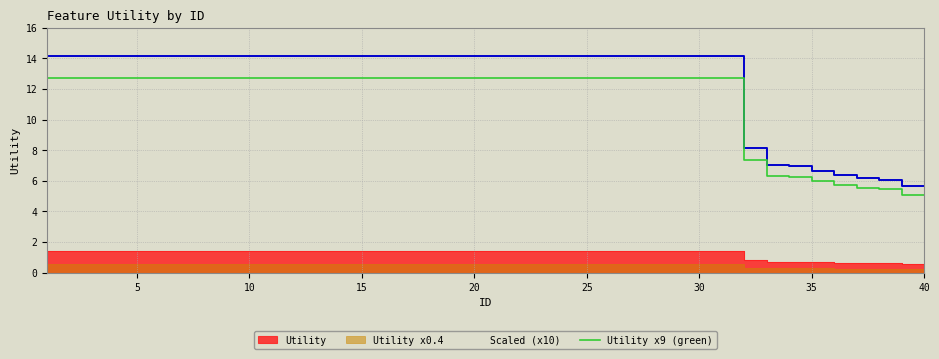

How many categories are shown in the chart?

40